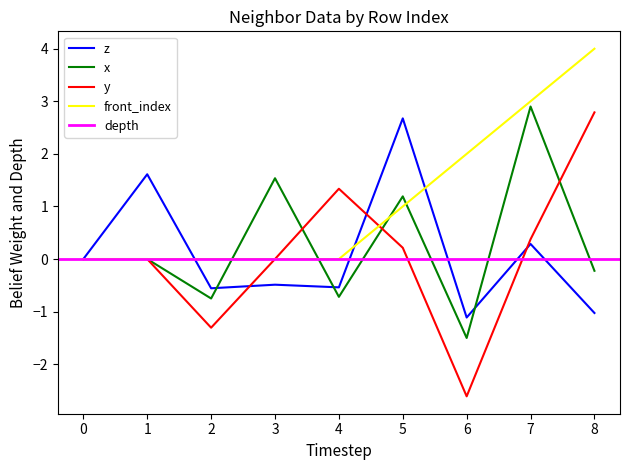

How many interior local valleys does the y series have?

2